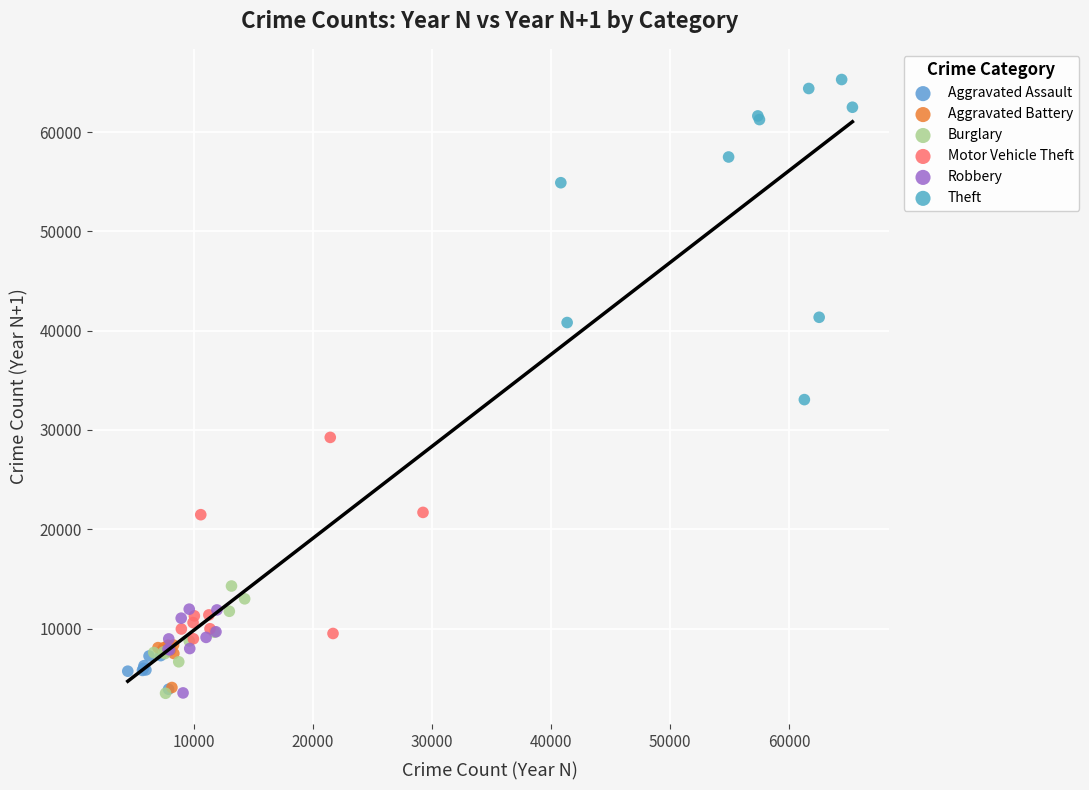

Which series reaches the maximum Y coordinate?

Theft